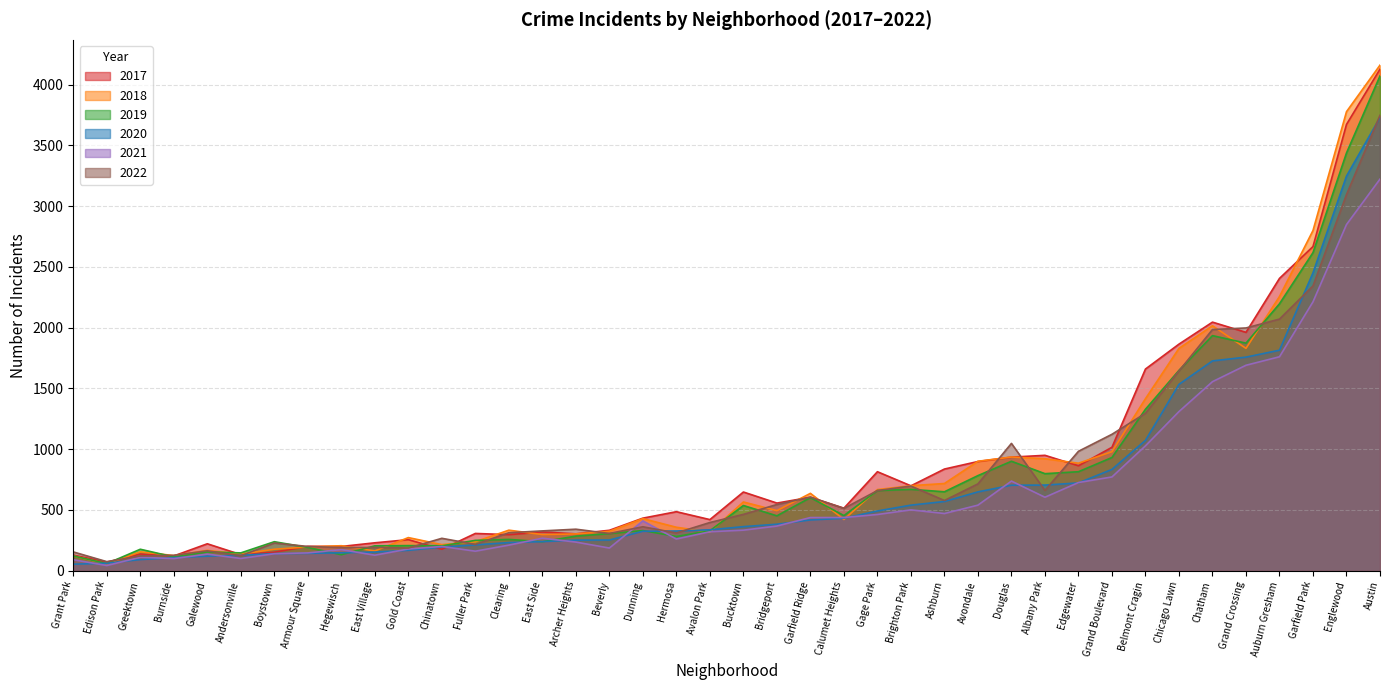

Where is the first local minimum for 2022?

Edison Park